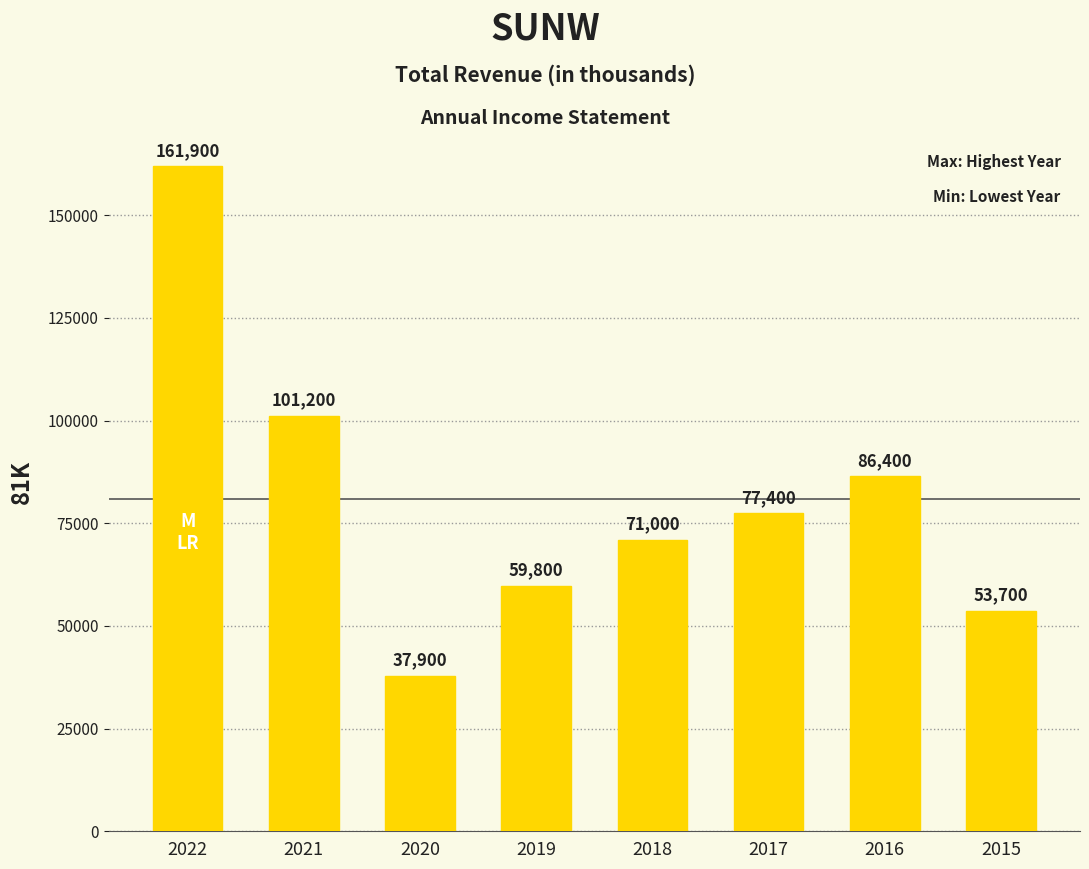

How many data points does each series have?

8